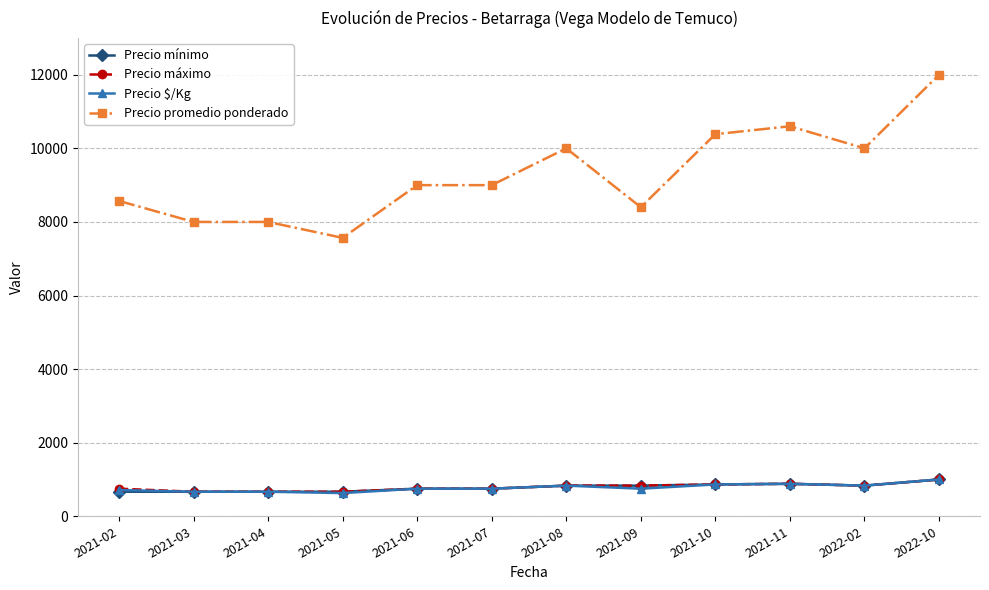

Count the number of data series in this chart.

4